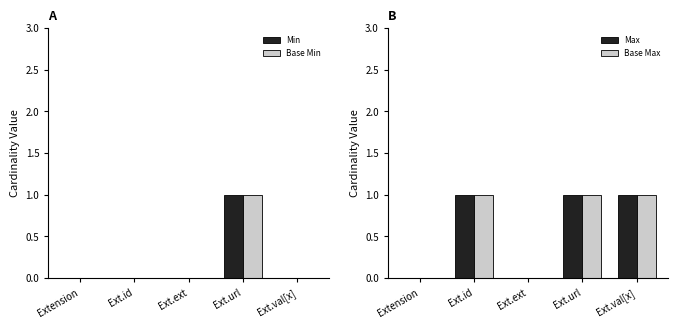

Which series has the largest range (max minus min)?

Min